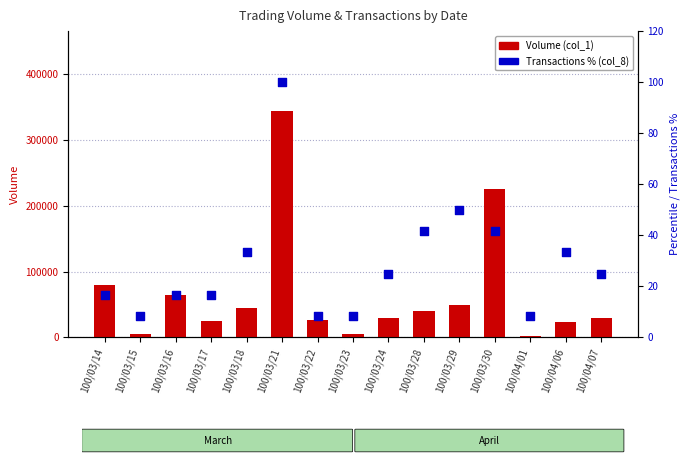

Is the value of Transactions % (col_8) at 100/04/06 greater than the value of Volume (col_1) at 100/03/18?

No